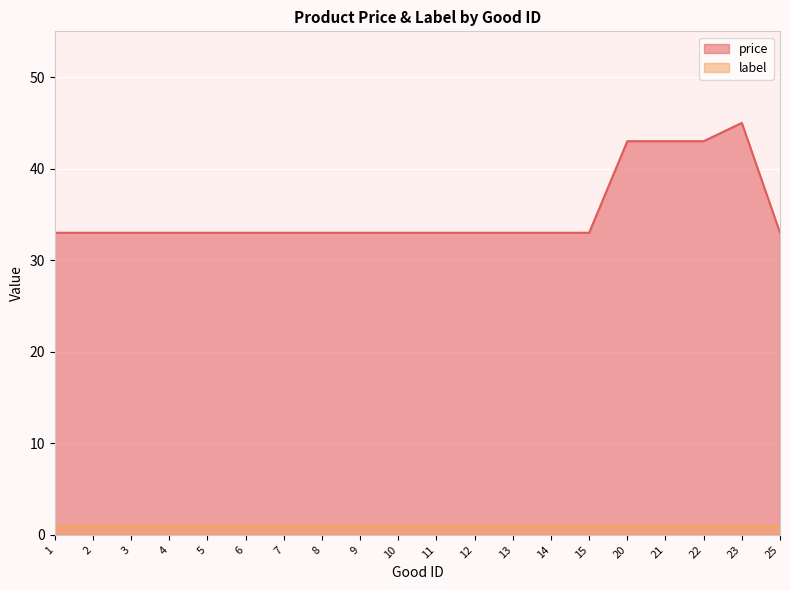

List the labels in order of value, smallest first.

1, 2, 3, 4, 5, 6, 7, 8, 9, 10, 11, 12, 13, 14, 15, 25, 20, 21, 22, 23